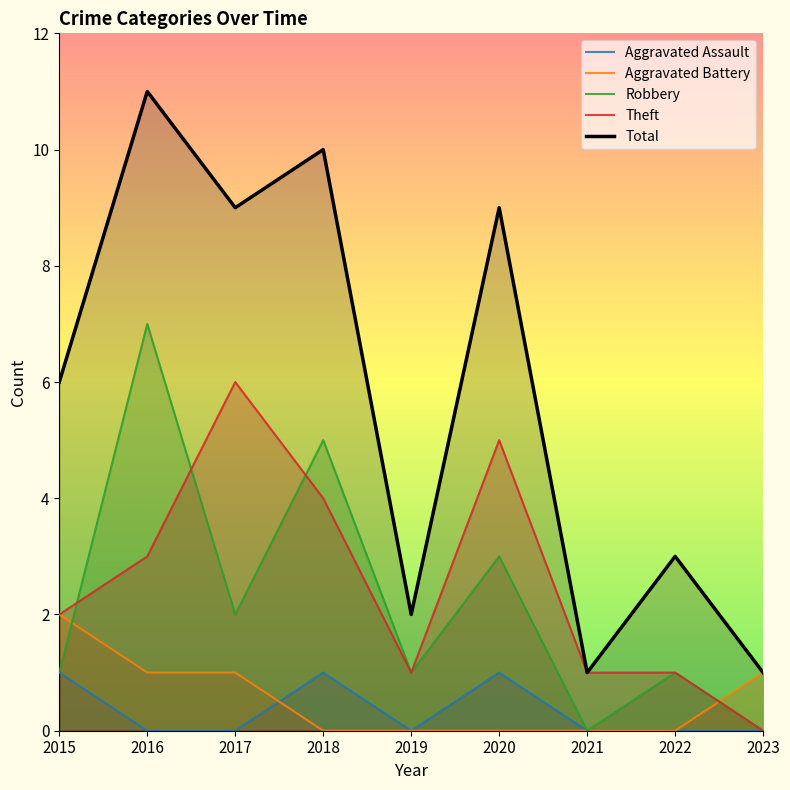

What are all the series names shown in the legend?

Aggravated Assault, Aggravated Battery, Robbery, Theft, Total